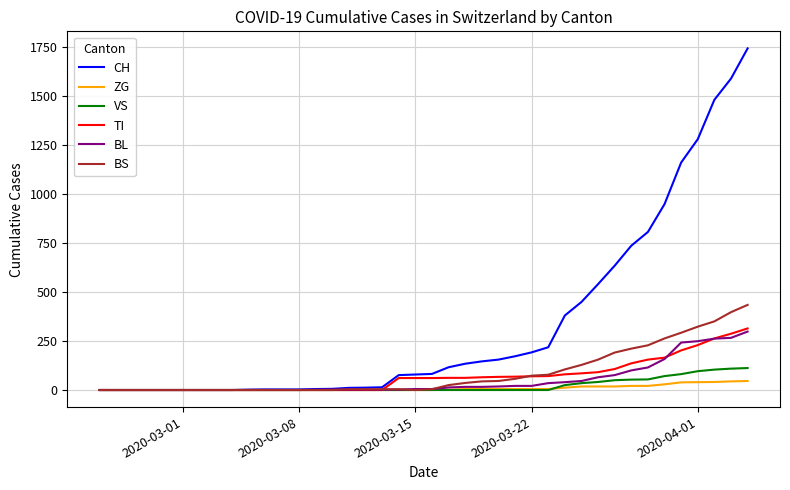

Which series has the largest total across all categories?

CH